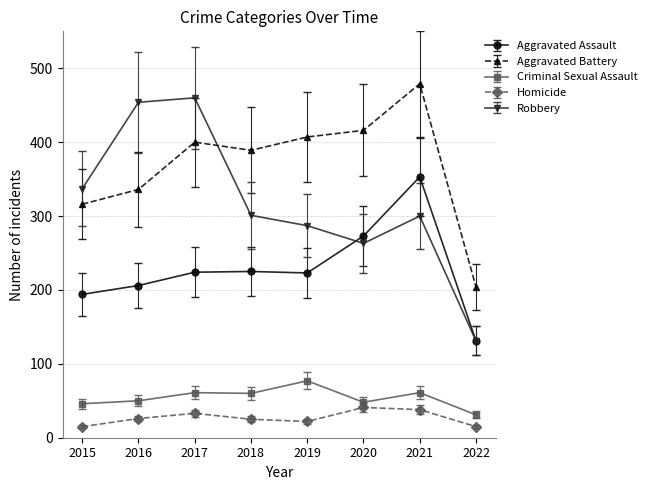

What is the maximum value shown in the chart?

479